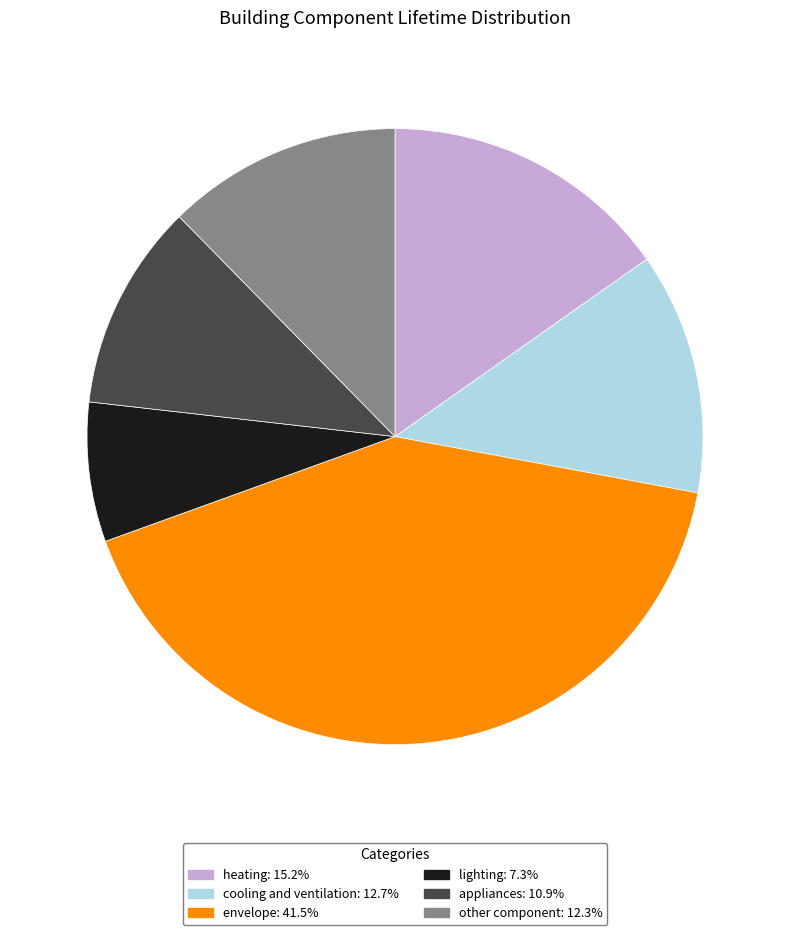

How many segments does this pie chart have?

6